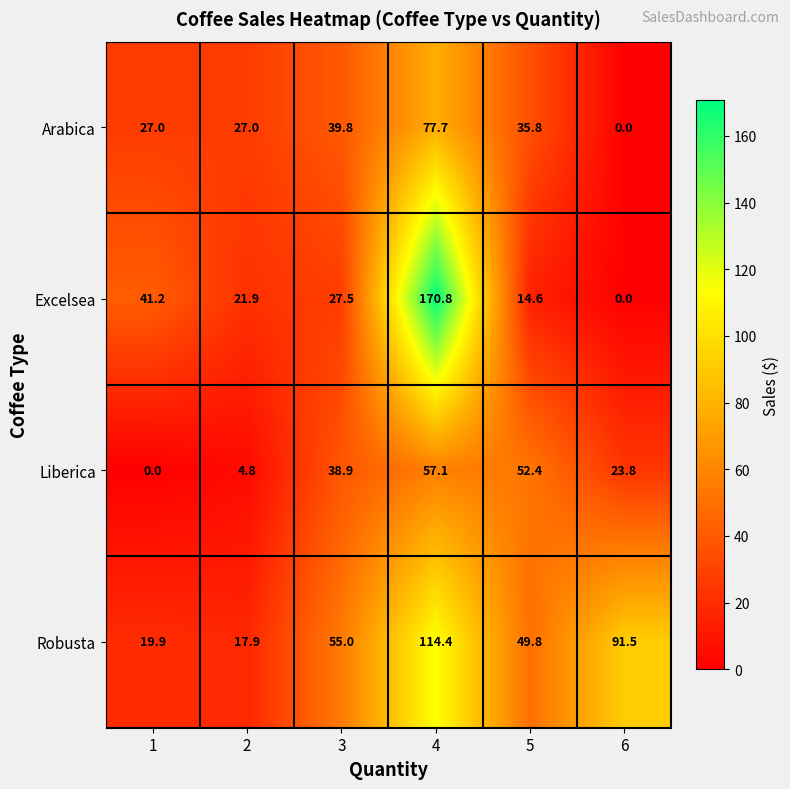

What is the highest value of the Liberica series?

57.1